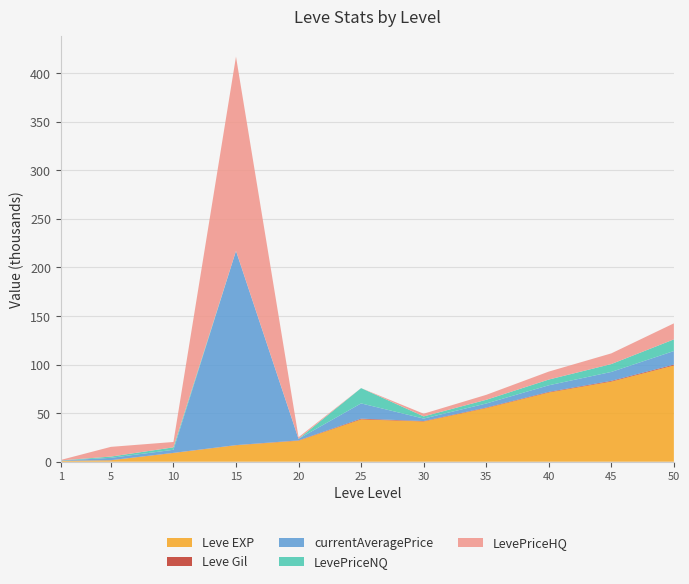

Reading left to right, extract all data points from this chart.

Leve EXP: 1=800	5=1420	10=8930	15=16920	20=21600	25=43600	30=41410	35=55220	40=71280	45=82530	50=99110
Leve Gil: 1=113	5=169	10=169	15=174	20=344	25=715	30=440	35=520	40=610	45=720	50=850
currentAveragePrice: 1=217	5=2392	10=3183	15=200000	20=1640	25=15736	30=2557	35=4200	40=6800	45=9200	50=14000
LevePriceNQ: 1=197	5=1305	10=2521	15=0	20=0	25=15736	30=2250	35=3800	40=5900	45=8100	50=12000
LevePriceHQ: 1=500	5=10000	10=5500	15=200000	20=1640	25=0	30=2787	35=5100	40=8200	45=11000	50=16500